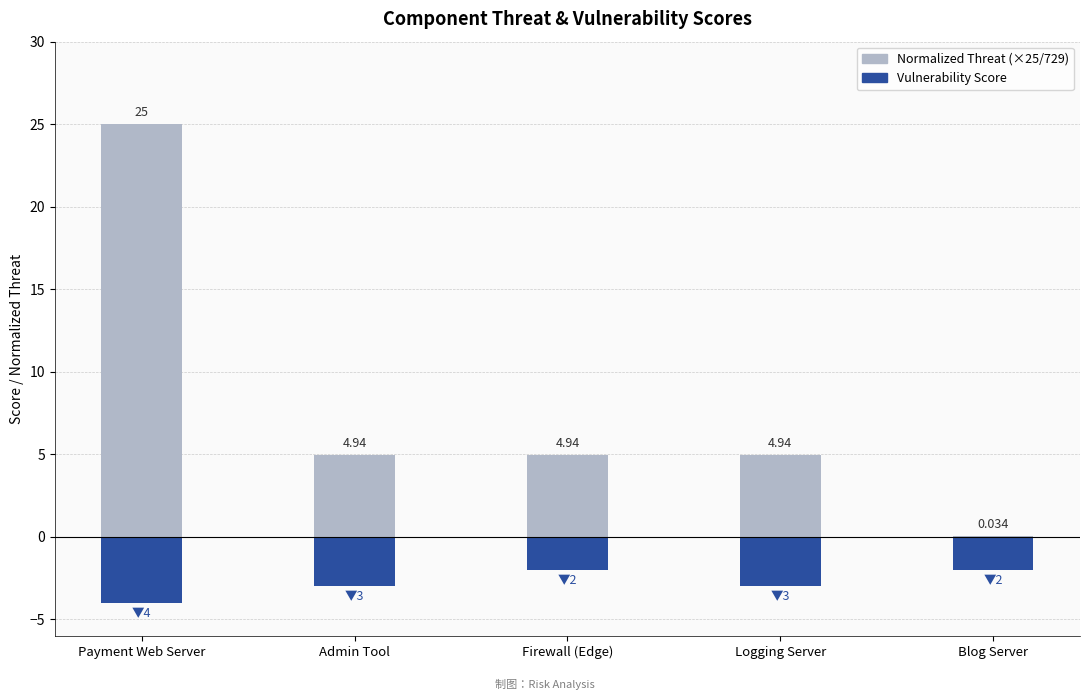

How many series are shown in this chart?

2